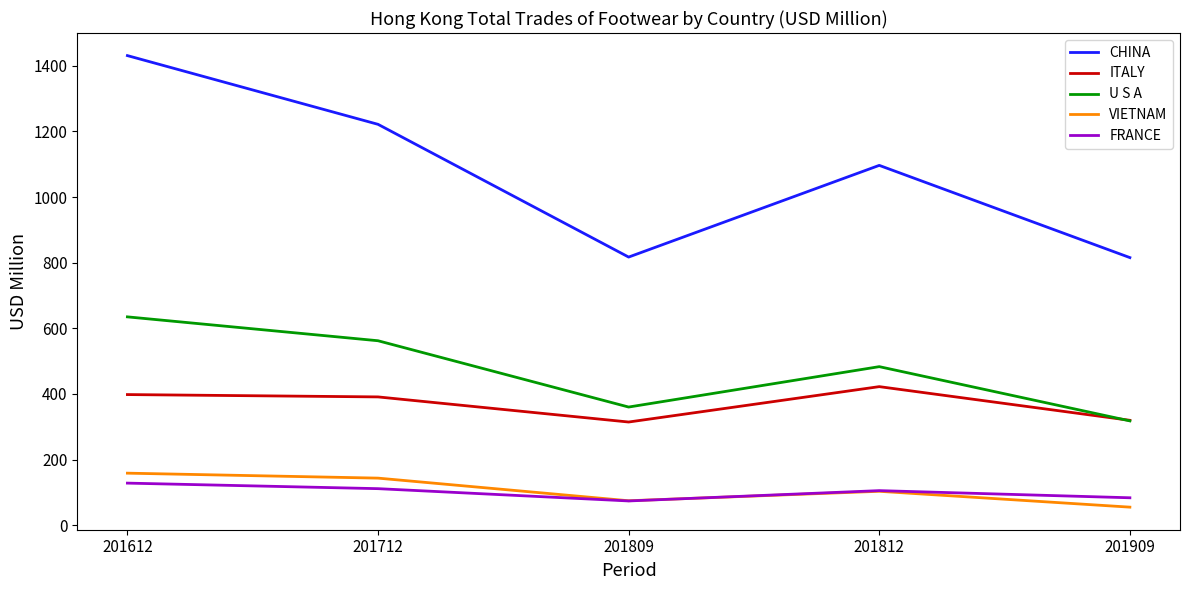

Where is FRANCE nearest to the value 101?

201812